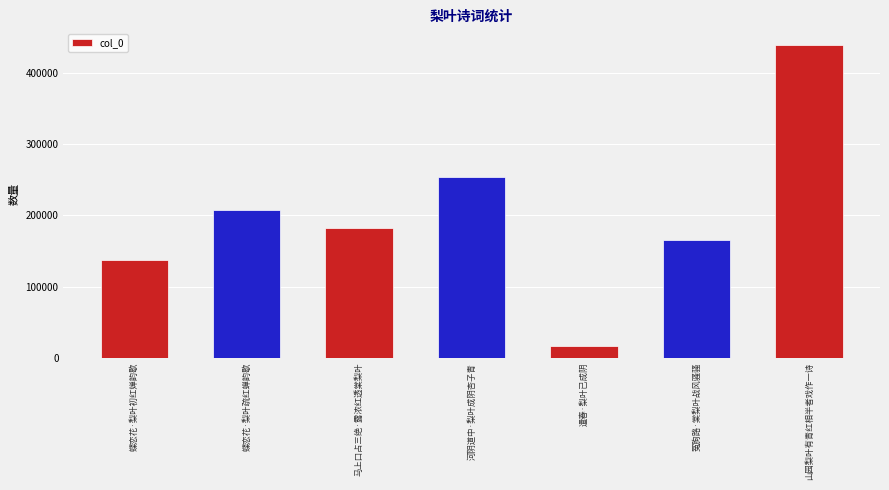

The chart shows a value of 69478 at 蝶恋花·梨叶疏红蝉韵歇. True or false?

False